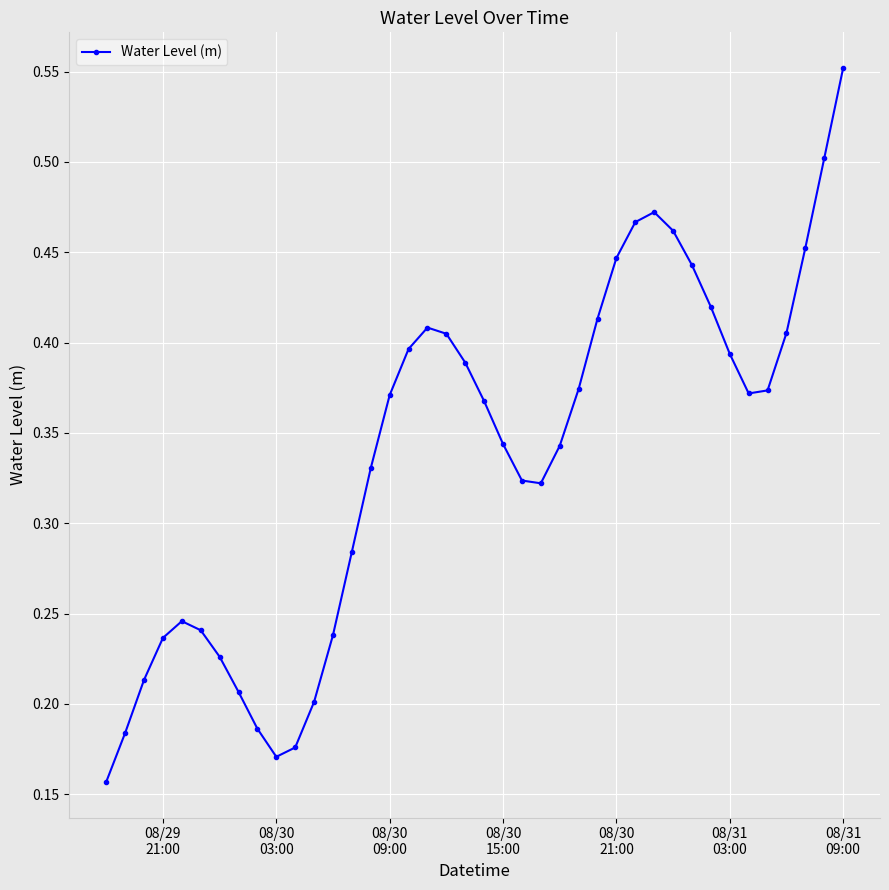

How many interior local peaks (higher than both neighbors) does the data have?

3